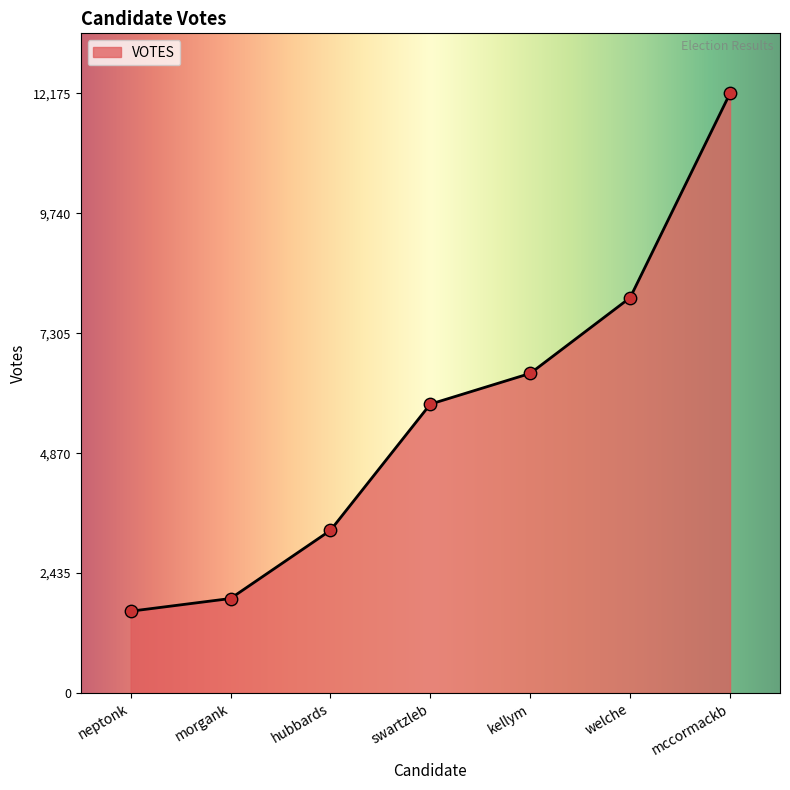

What is the change in value from neptonk to swartzleb?

+4204